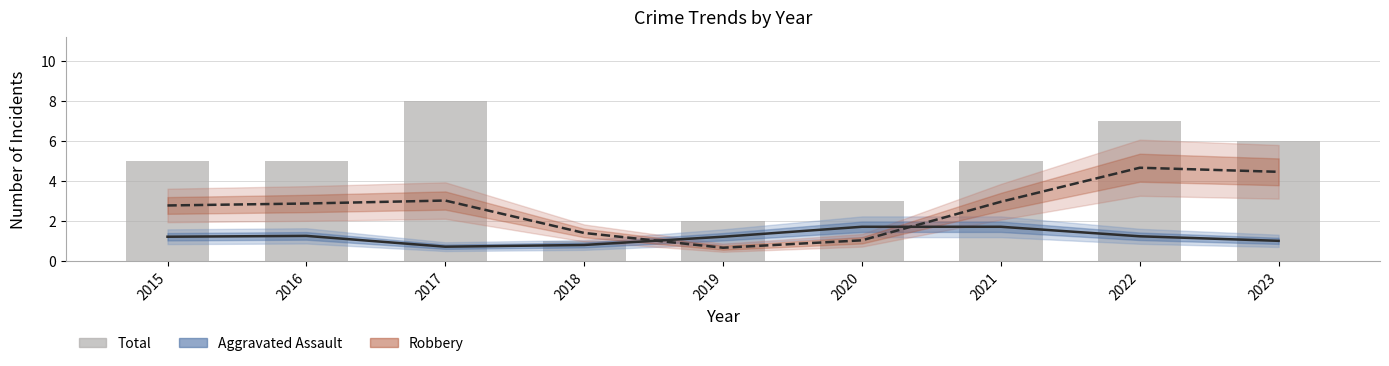

Rank the series at 2015 from highest to lowest value.

Total, Robbery, Aggravated Assault